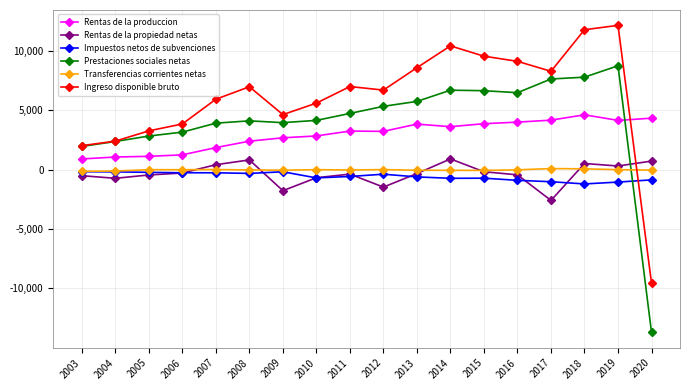

What are all the series names shown in the legend?

Rentas de la produccion, Rentas de la propiedad netas, Impuestos netos de subvenciones, Prestaciones sociales netas, Transferencias corrientes netas, Ingreso disponible bruto